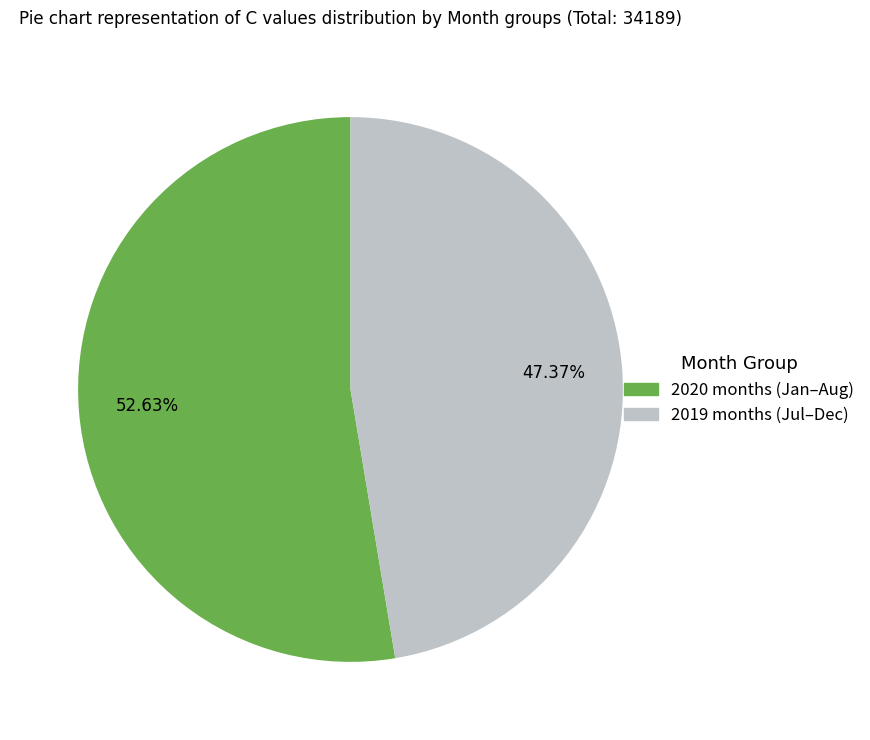

Is there a majority slice in this chart?

Yes